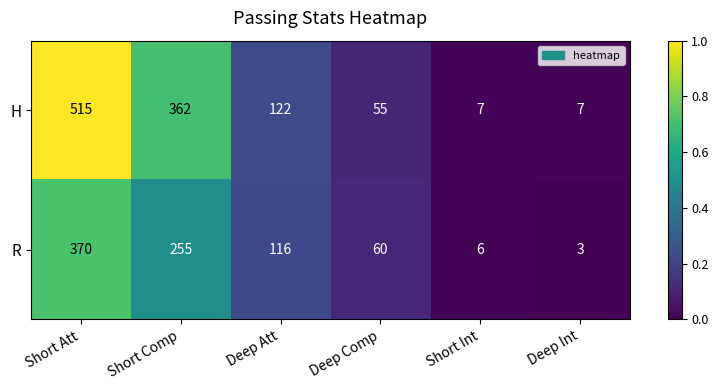

Which category has the highest value across all series?

Short Att